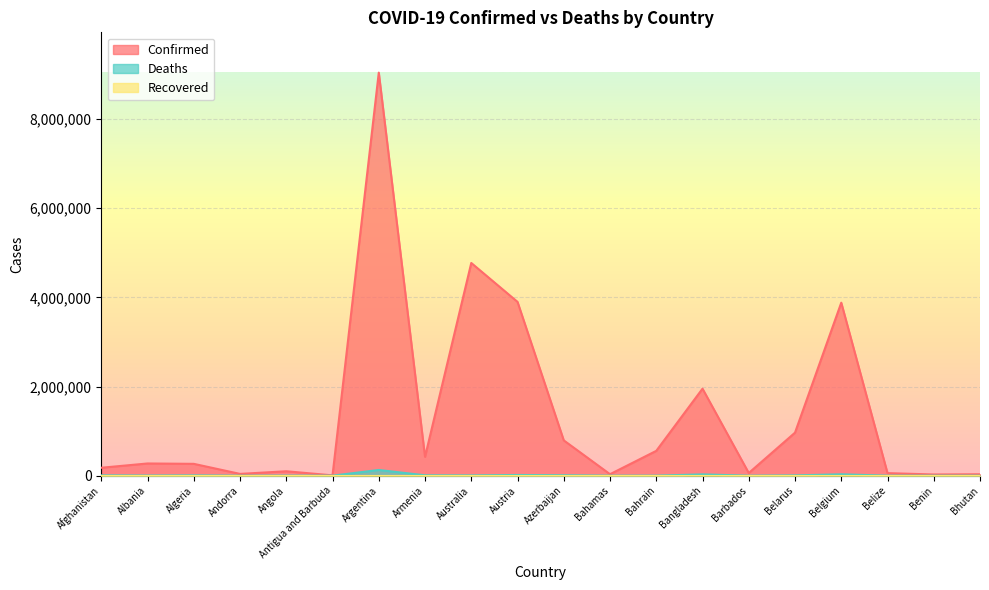

Where is the first local maximum for Deaths?

Algeria